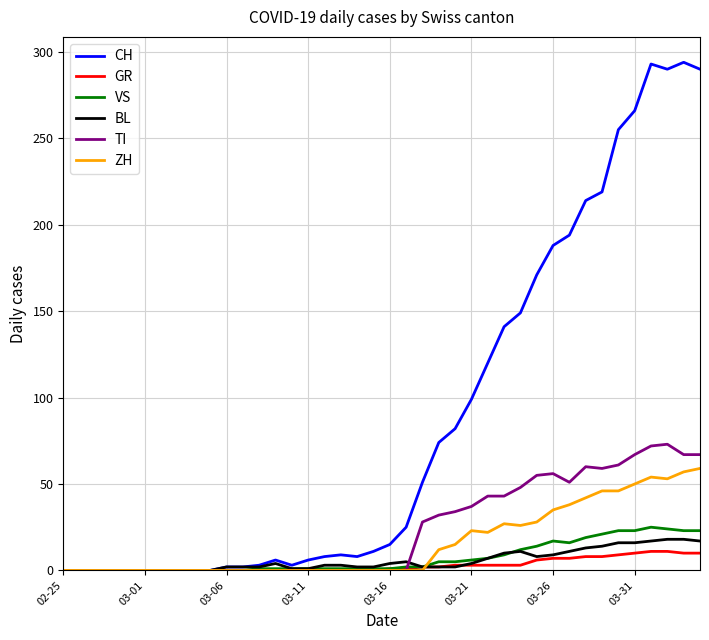

Which series has the widest spread of values?

CH